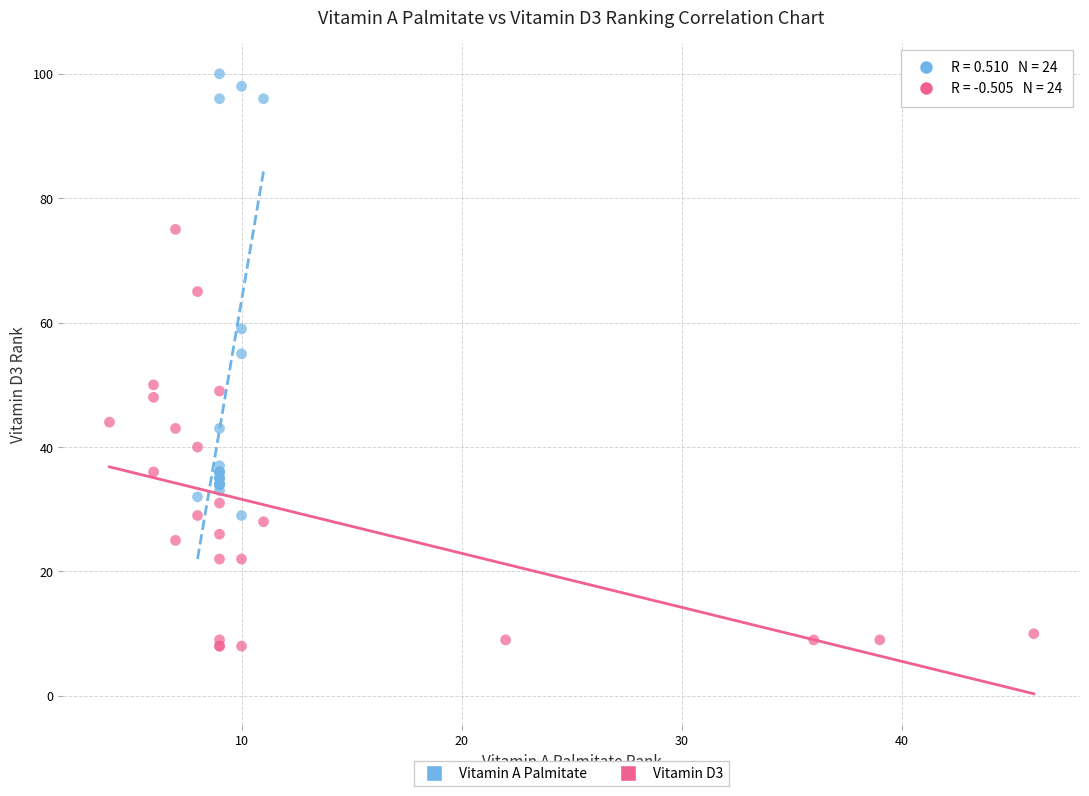

Which series contains the highest Y value?

Vitamin A Palmitate